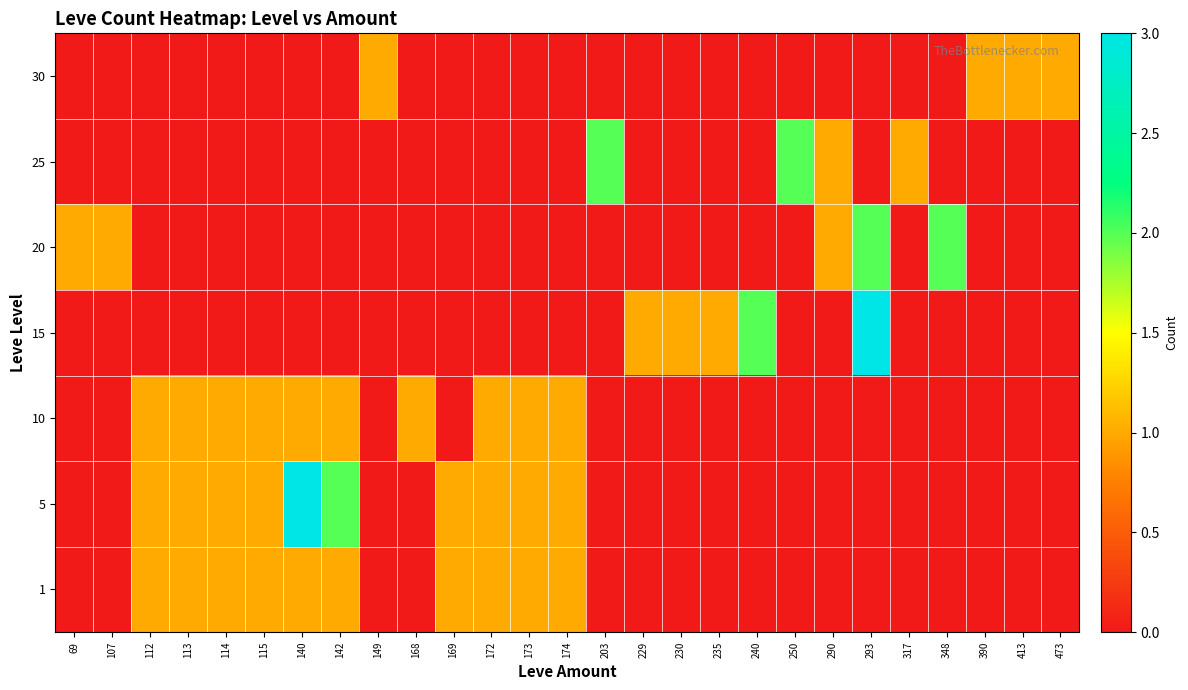

Reading left to right, what are all the values shown in this chart?

1: 69=0	107=0	112=1	113=1	114=1	115=1	140=1	142=1	149=0	168=0	169=1	172=1	173=1	174=1	203=0	229=0	230=0	235=0	240=0	250=0	290=0	293=0	317=0	348=0	390=0	413=0	473=0
5: 69=0	107=0	112=1	113=1	114=1	115=1	140=3	142=2	149=0	168=0	169=1	172=1	173=1	174=1	203=0	229=0	230=0	235=0	240=0	250=0	290=0	293=0	317=0	348=0	390=0	413=0	473=0
10: 69=0	107=0	112=1	113=1	114=1	115=1	140=1	142=1	149=0	168=1	169=0	172=1	173=1	174=1	203=0	229=0	230=0	235=0	240=0	250=0	290=0	293=0	317=0	348=0	390=0	413=0	473=0
15: 69=0	107=0	112=0	113=0	114=0	115=0	140=0	142=0	149=0	168=0	169=0	172=0	173=0	174=0	203=0	229=1	230=1	235=1	240=2	250=0	290=0	293=3	317=0	348=0	390=0	413=0	473=0
20: 69=1	107=1	112=0	113=0	114=0	115=0	140=0	142=0	149=0	168=0	169=0	172=0	173=0	174=0	203=0	229=0	230=0	235=0	240=0	250=0	290=1	293=2	317=0	348=2	390=0	413=0	473=0
25: 69=0	107=0	112=0	113=0	114=0	115=0	140=0	142=0	149=0	168=0	169=0	172=0	173=0	174=0	203=2	229=0	230=0	235=0	240=0	250=2	290=1	293=0	317=1	348=0	390=0	413=0	473=0
30: 69=0	107=0	112=0	113=0	114=0	115=0	140=0	142=0	149=1	168=0	169=0	172=0	173=0	174=0	203=0	229=0	230=0	235=0	240=0	250=0	290=0	293=0	317=0	348=0	390=1	413=1	473=1